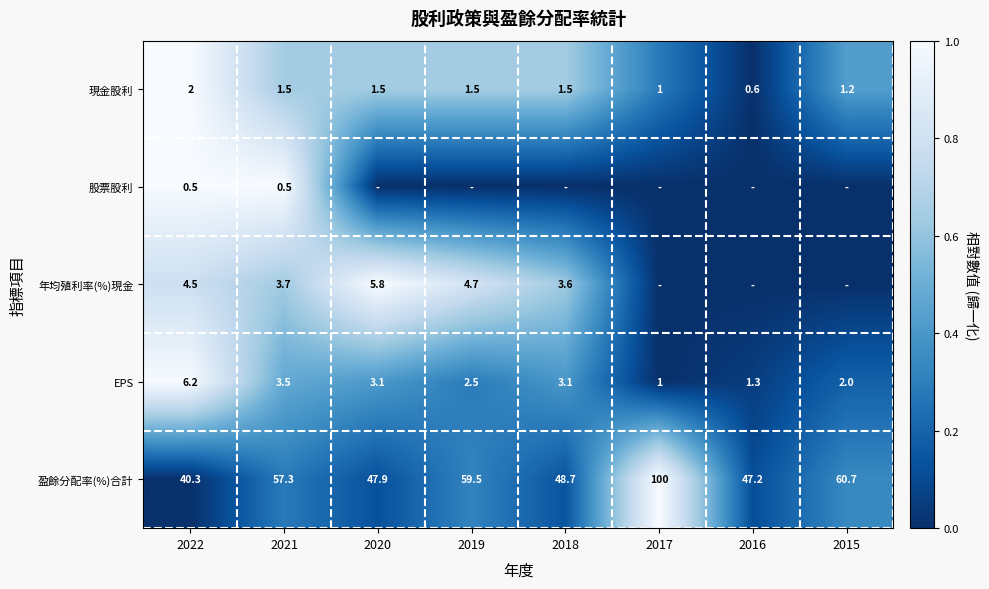

Is the value of 盈餘分配率(%)合計 at 2017 greater than the value of 現金股利 at 2015?

Yes